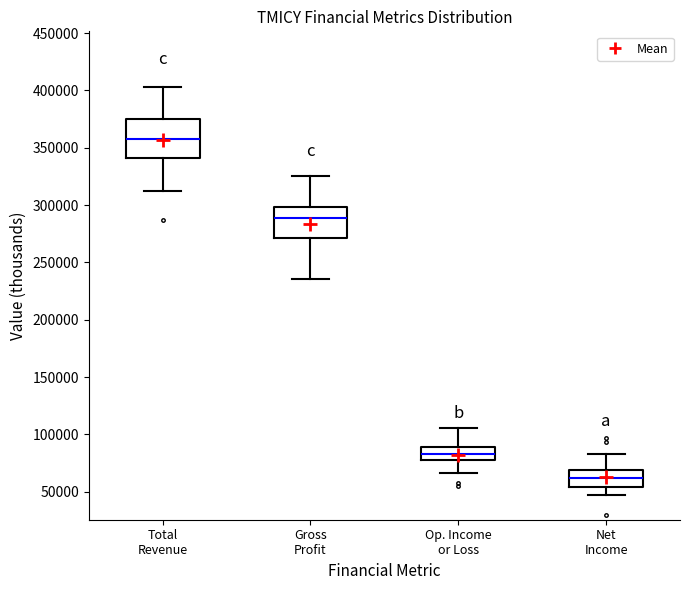

Which box is the tallest, from its lower edge to its upper edge?

Total Revenue